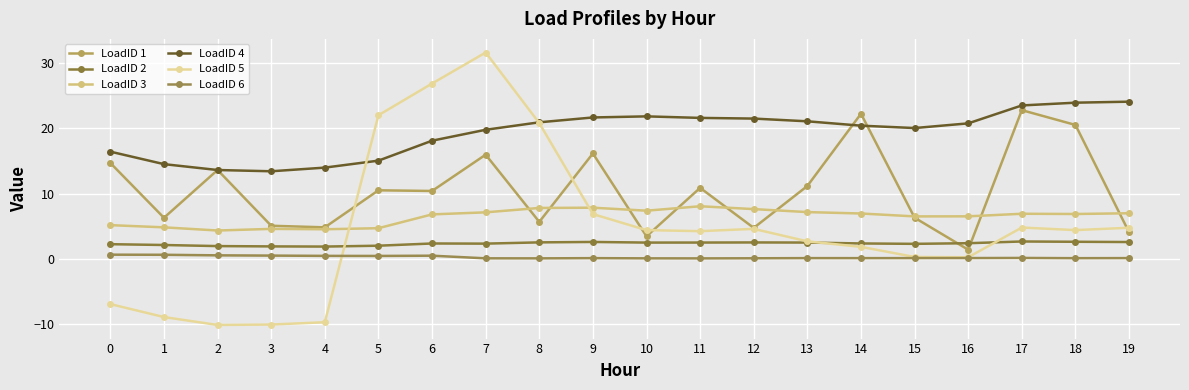

The LoadID 4 series shows 30.8 at 15. True or false?

False